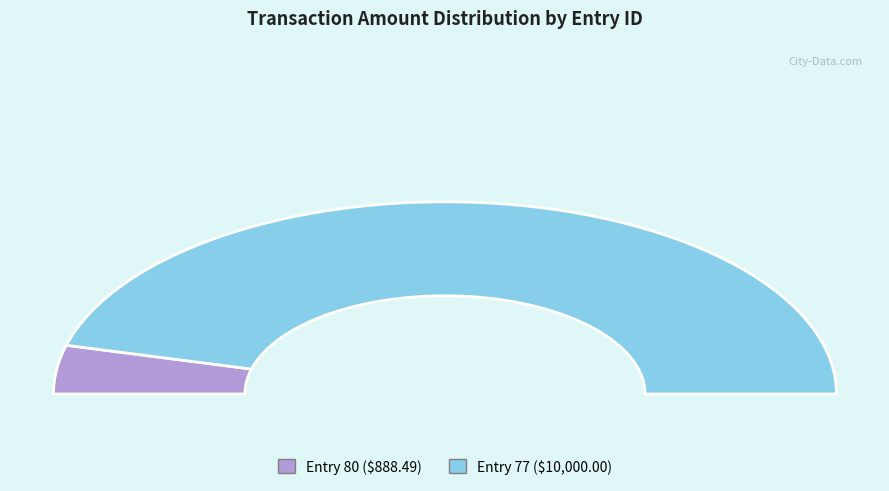

Which category has the biggest portion of the pie?

77